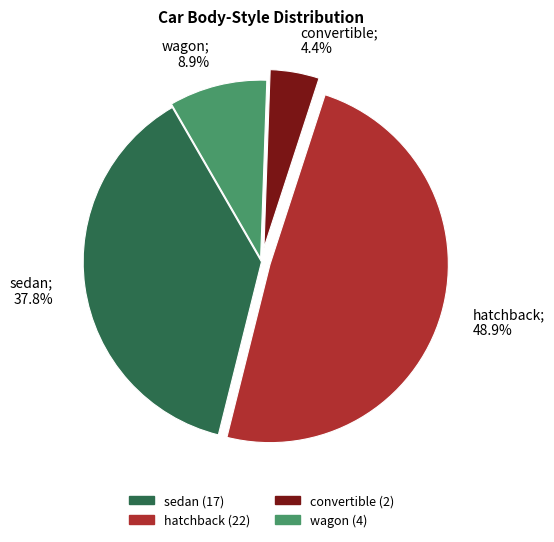

What percentage is the convertible slice, to the nearest percent?

4%